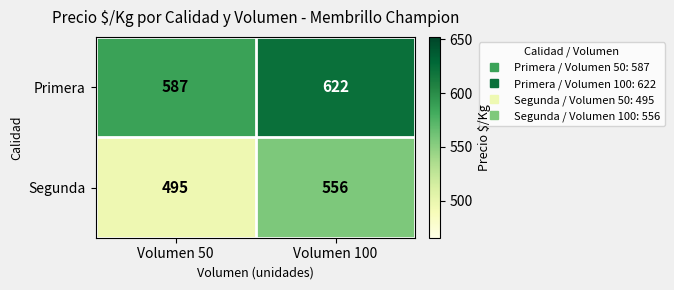

Count the number of data series in this chart.

2